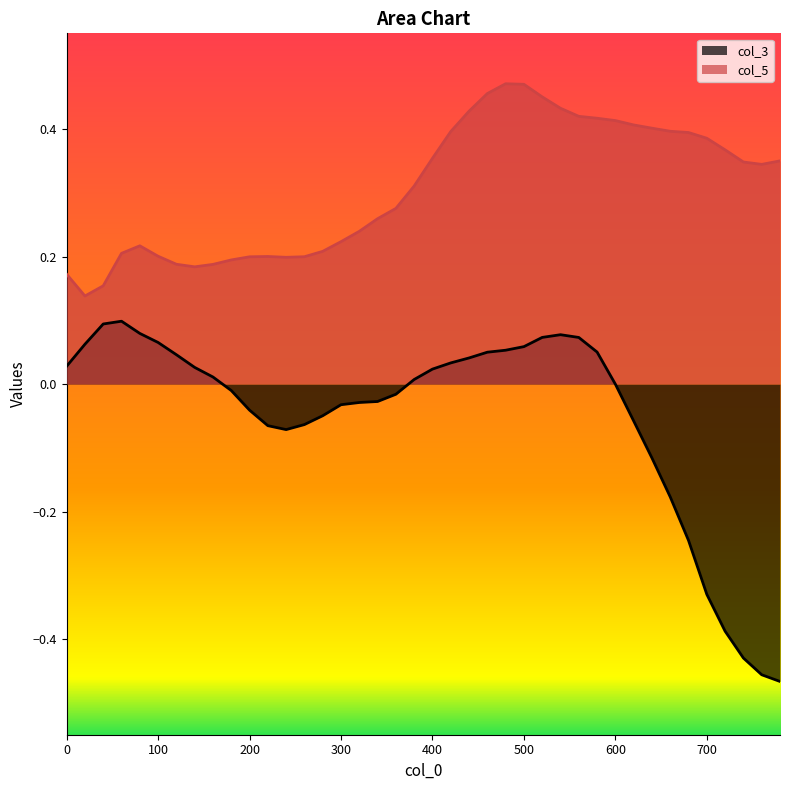

List the series in order of their peak value, lowest first.

col_3, col_5